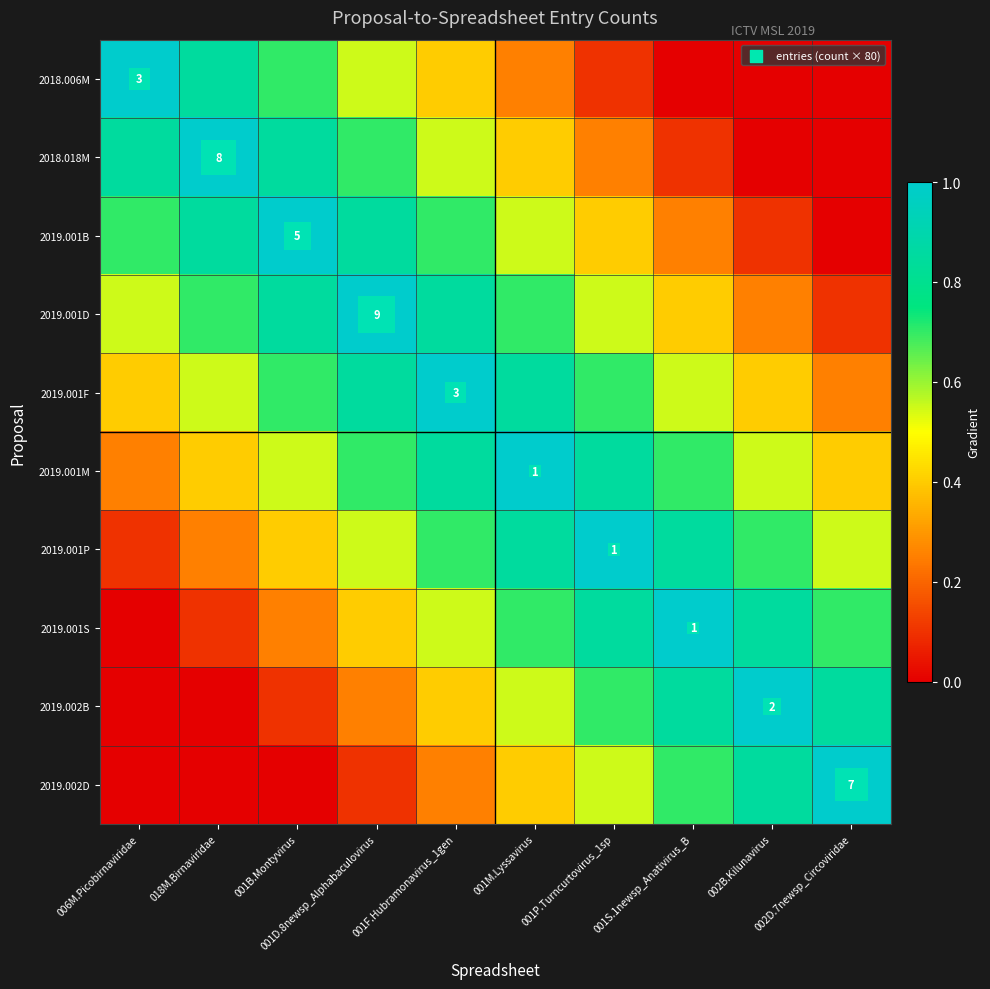

The 2019.001S series shows 0.4 at 002D.7newsp_Circoviridae. True or false?

False